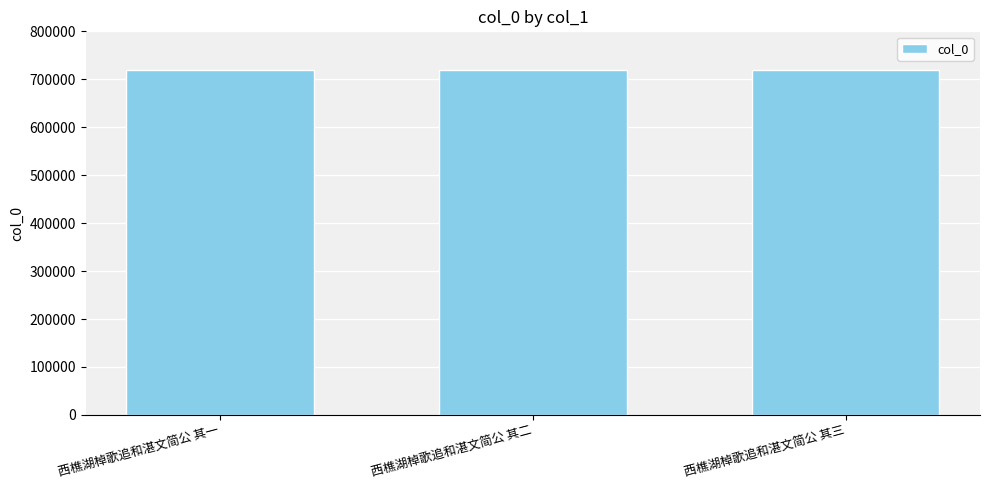

What is the approximate value at 西樵湖棹歌追和湛文简公 其二?

719096